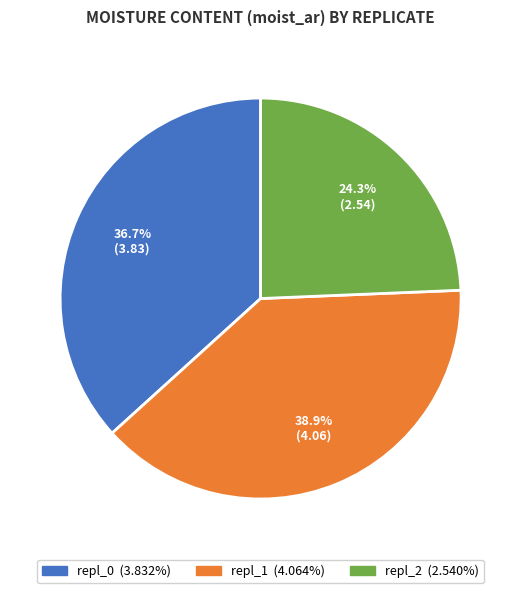

What portion of the pie excludes repl_0?

63.3%